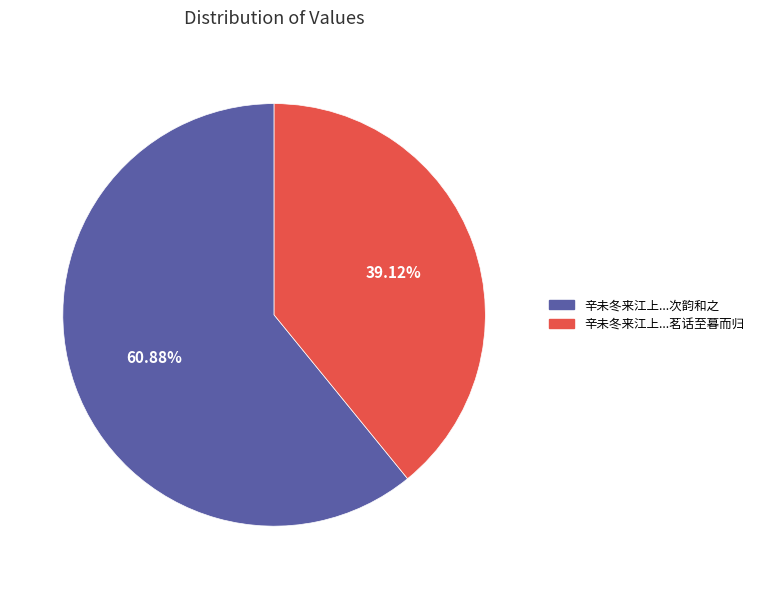

Is there any slice that represents more than half of the pie?

Yes